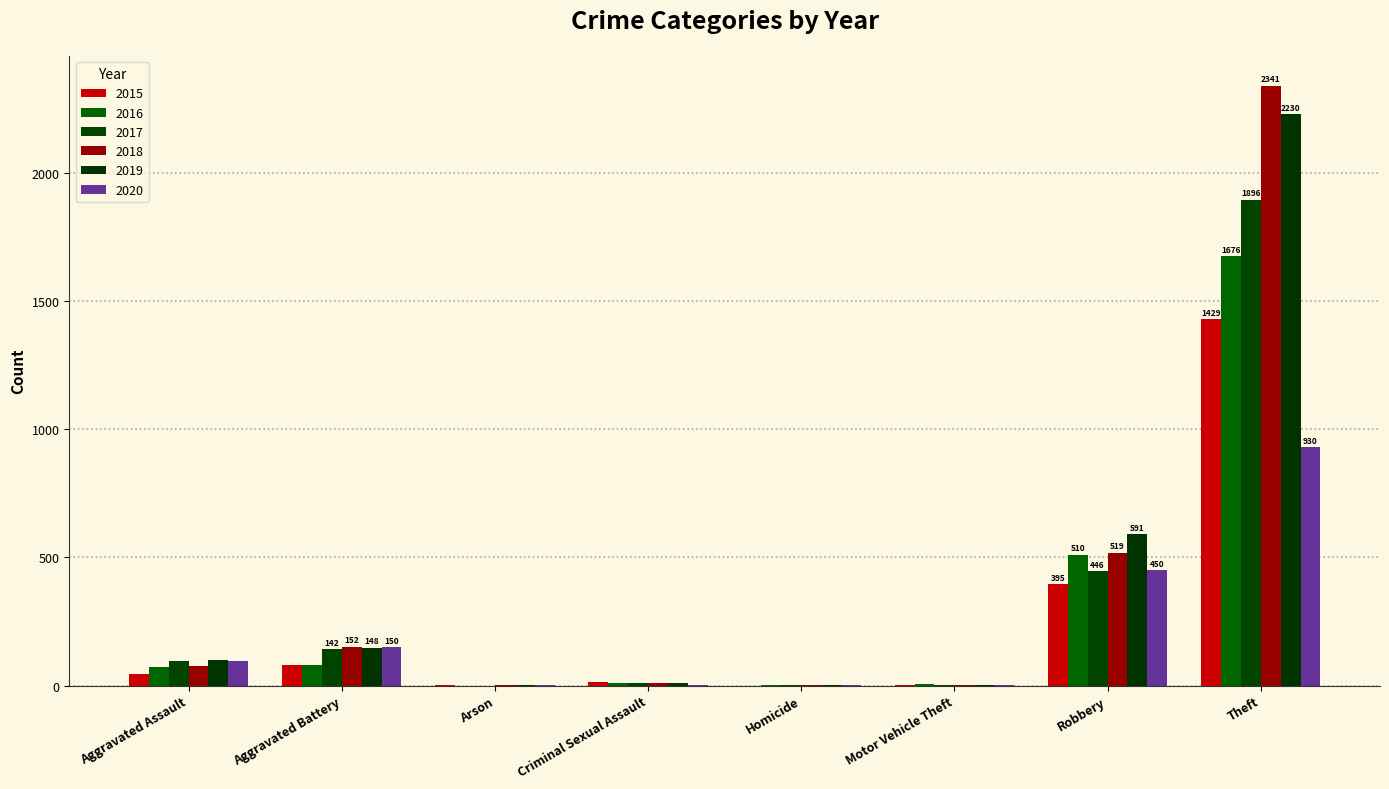

Between Robbery and Criminal Sexual Assault, which is larger?

Robbery